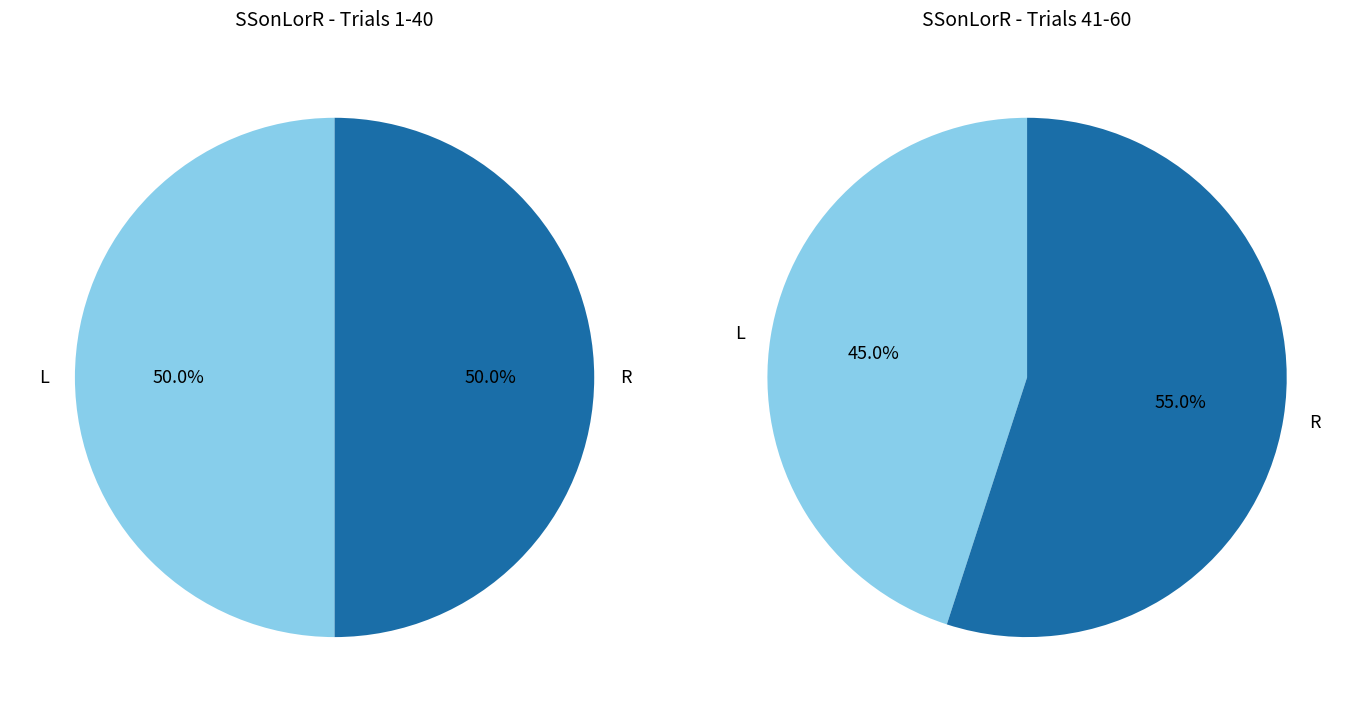

Which slice is the largest?

R